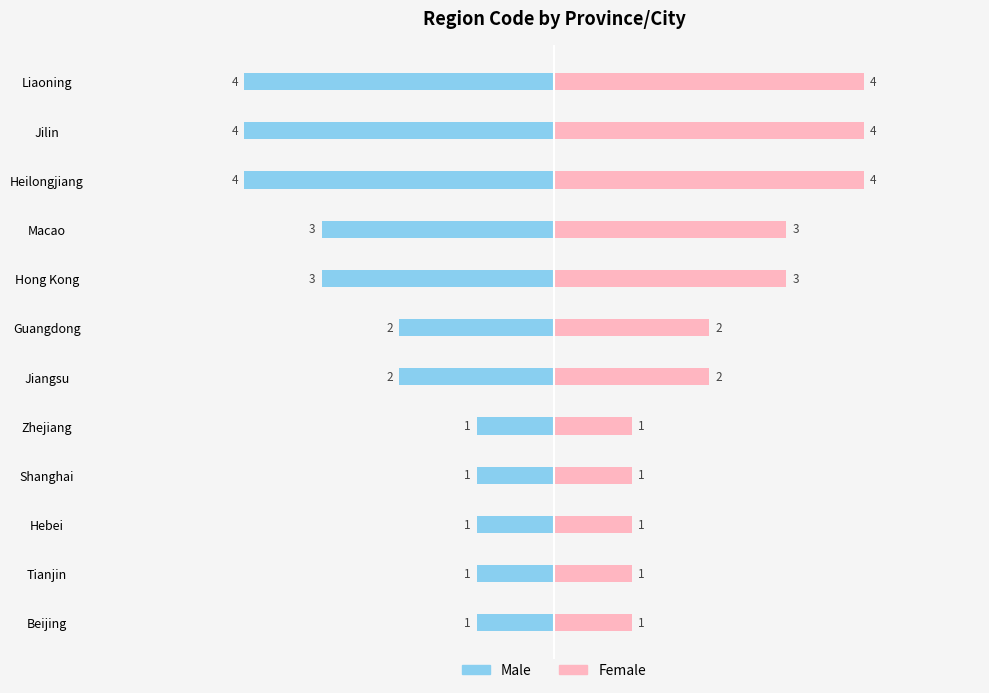

The value of Female at Shanghai is 1. True or false?

True